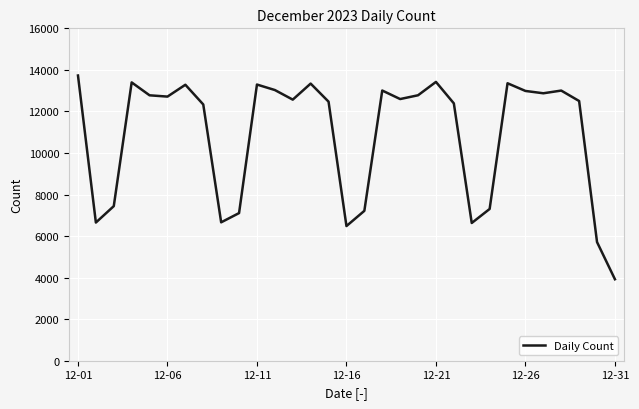

What is the greatest value displayed?

13729